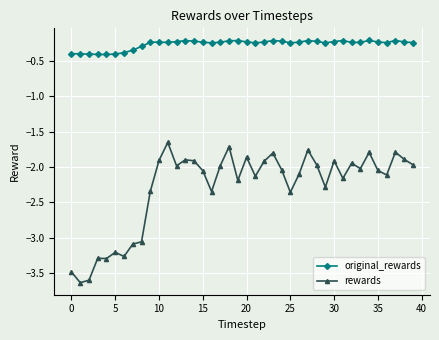

What is the minimum value for original_rewards?

-0.4